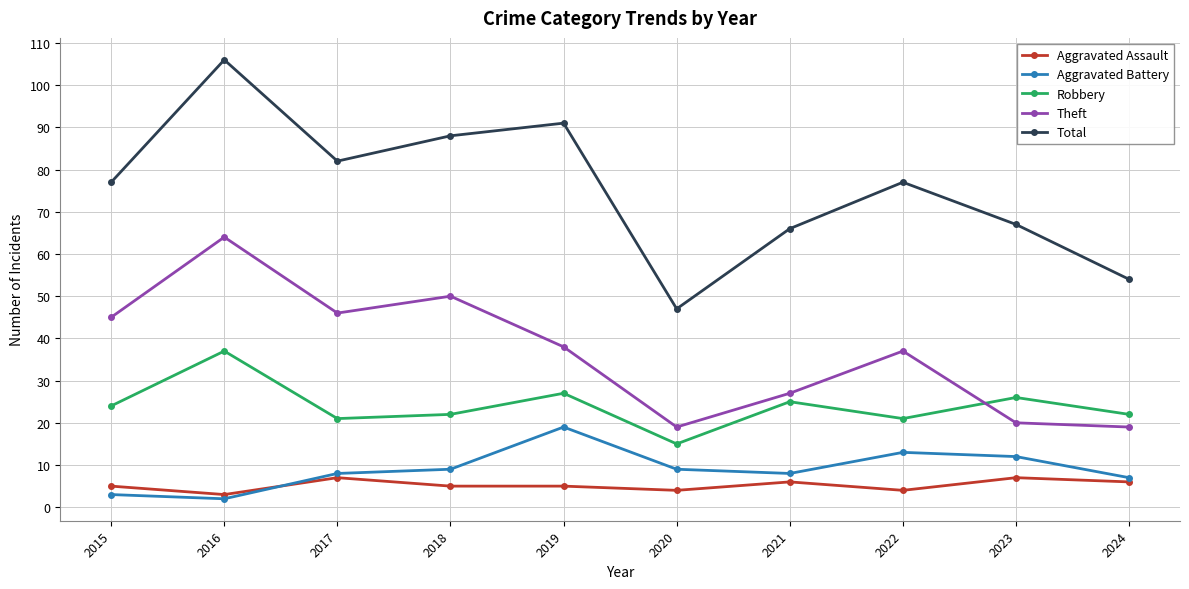

What is the highest value of the Aggravated Assault series?

7